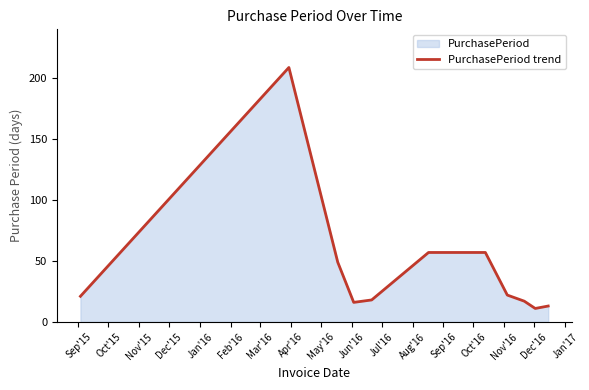

What is the difference between the maximum and minimum values?

198